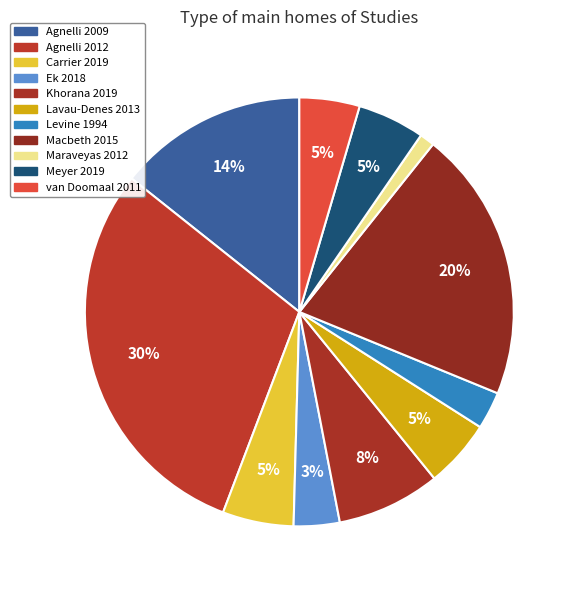

The Lavau-Denes 2013 slice represents 1% of the pie. True or false?

False